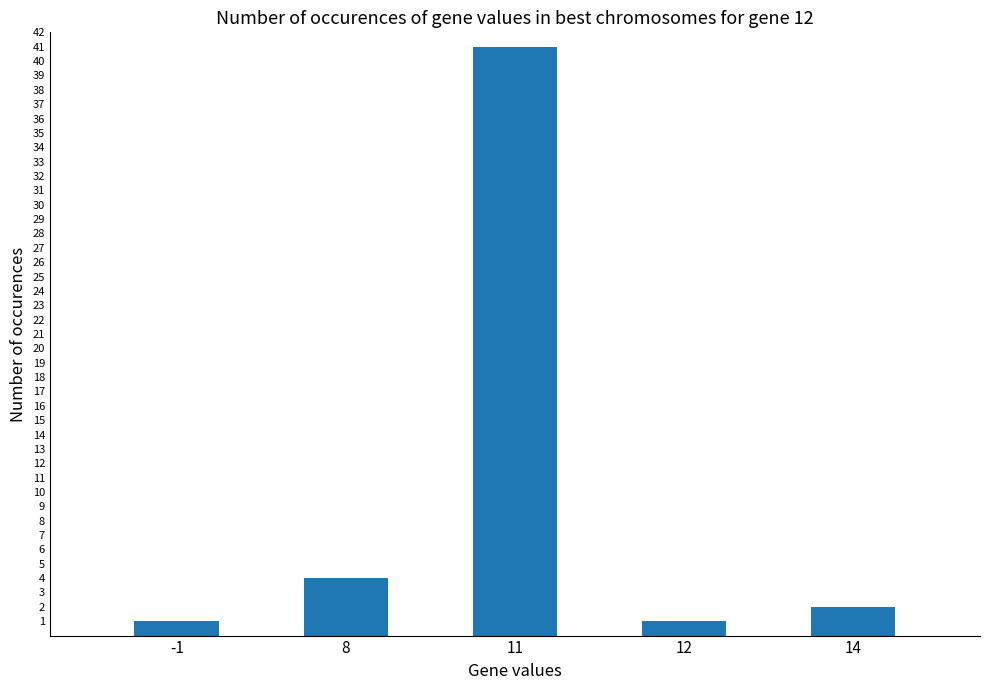

At which category does the chart reach its peak across all series?

11